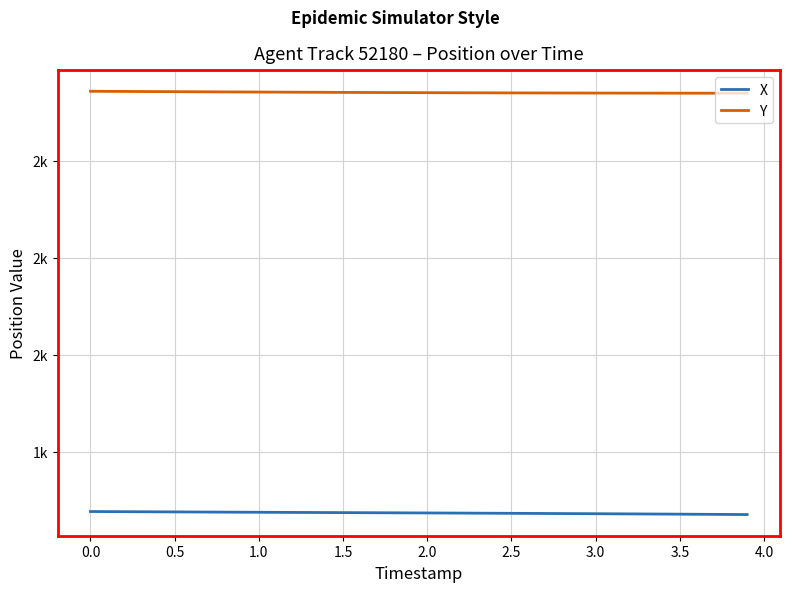

Is this an area chart (filled region under the line)?

No